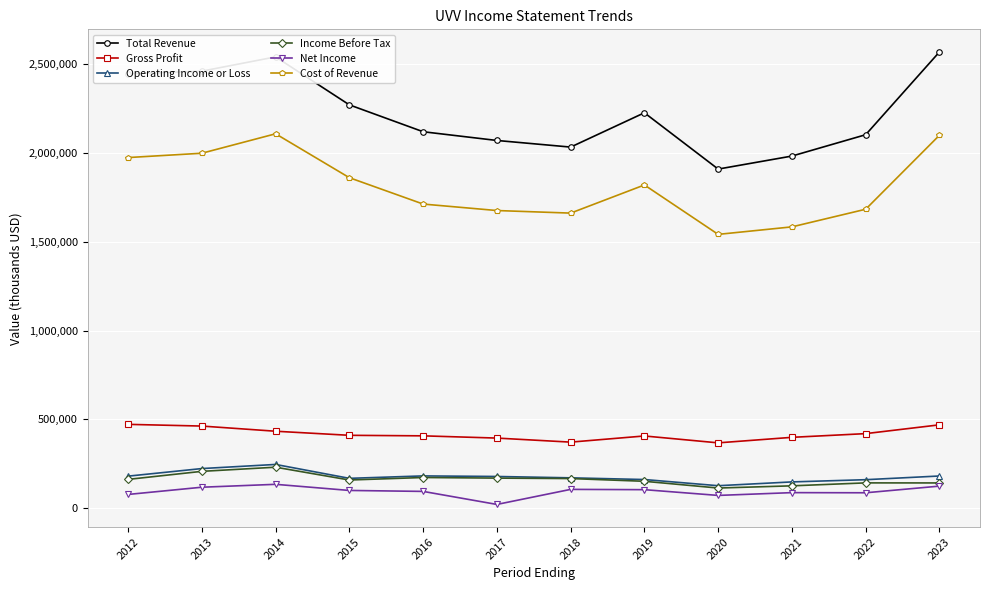

Which series has the largest total across all categories?

Total Revenue